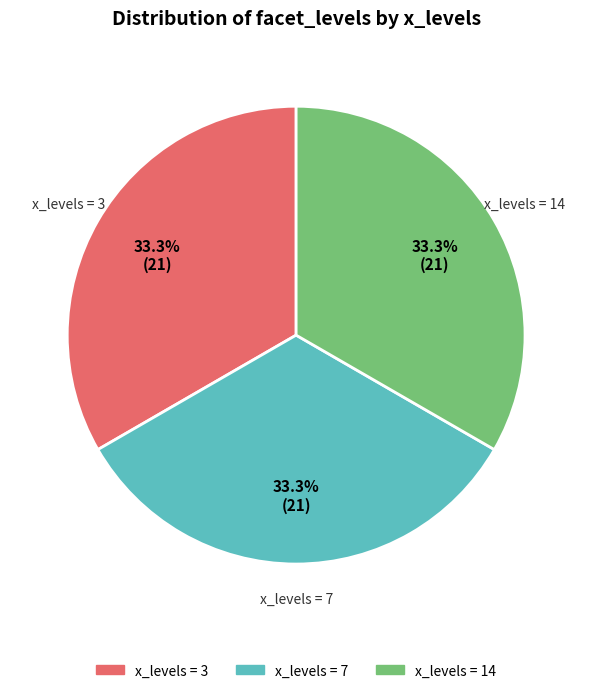

What percentage do x_levels = 7 and x_levels = 3 together represent?

66.7%